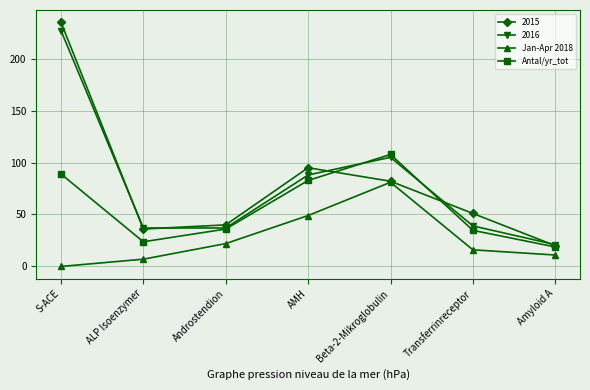

Which category has the lowest value across all series?

S-ACE